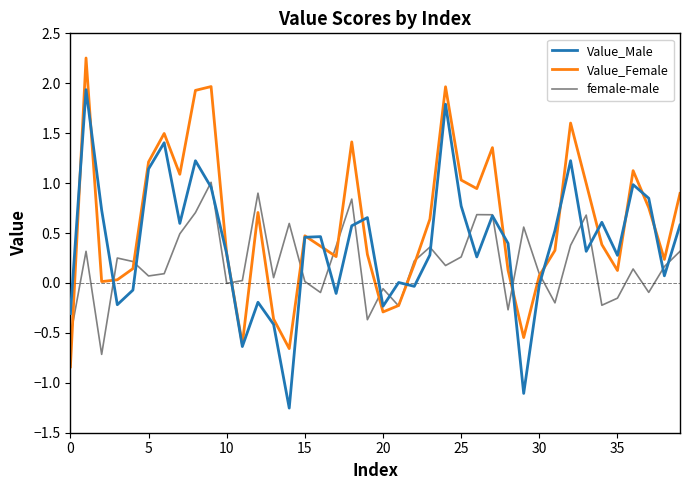

Rank the series by their average value, from lowest to highest.

female-male, Value_Male, Value_Female